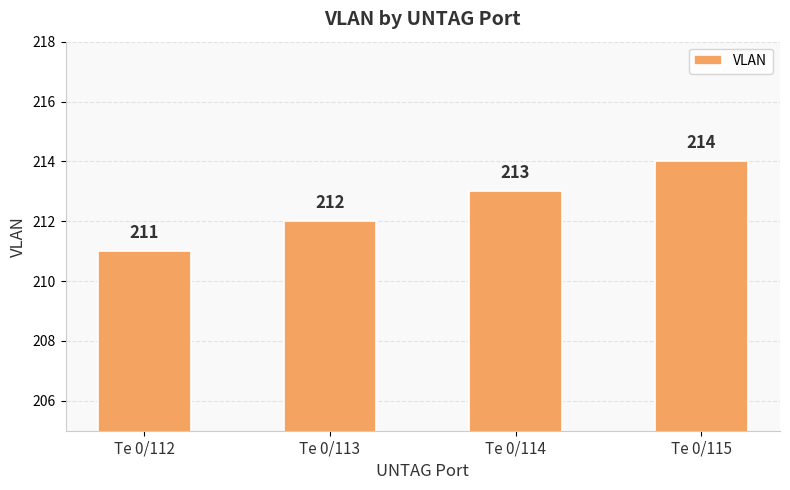

Is it true that the value at Te 0/113 is 212?

True